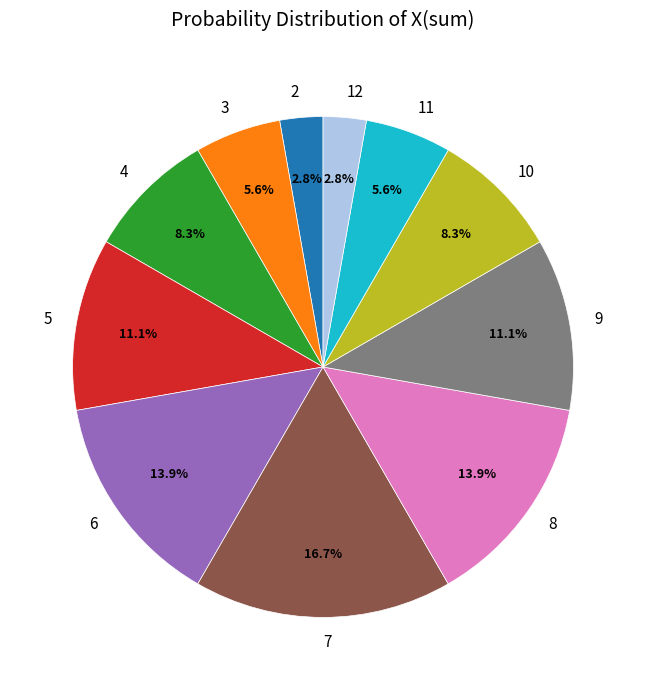

To the nearest percent, what is the difference between the largest and smallest slice percentages?

14%